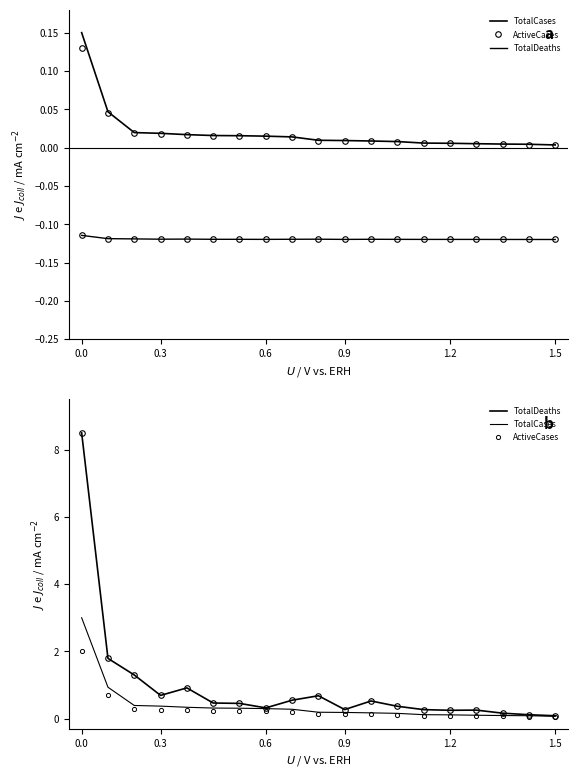

True or false: TotalCases and ActiveCases cross at least once.

False